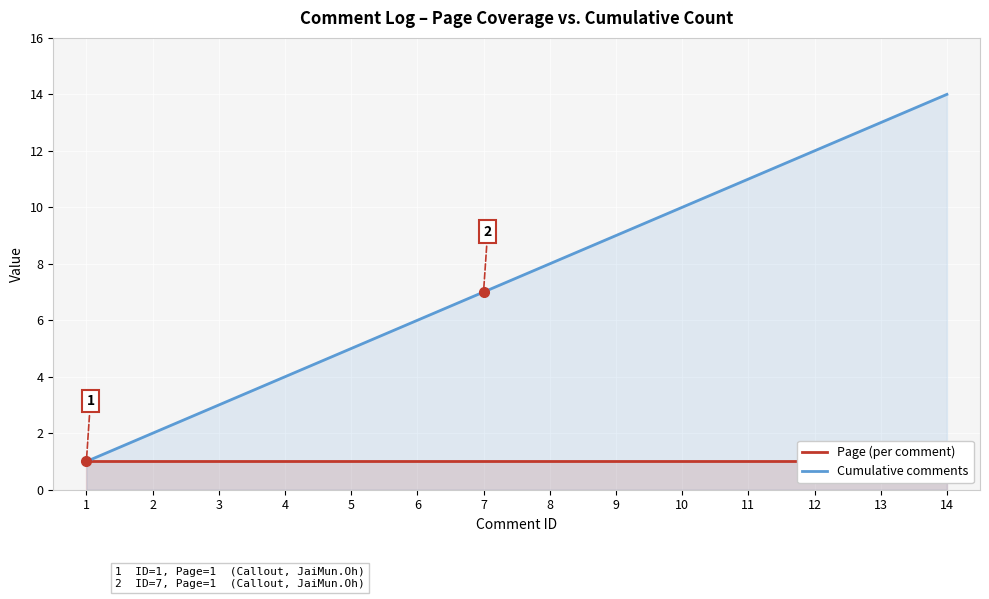

What is the spread (max minus min) of values at 2?

1